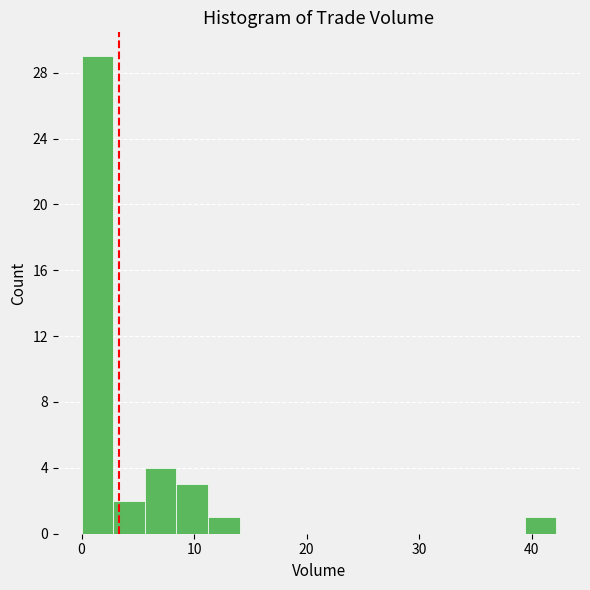

Read against the x-axis, roughly where is the centre of the tallest bar?

1